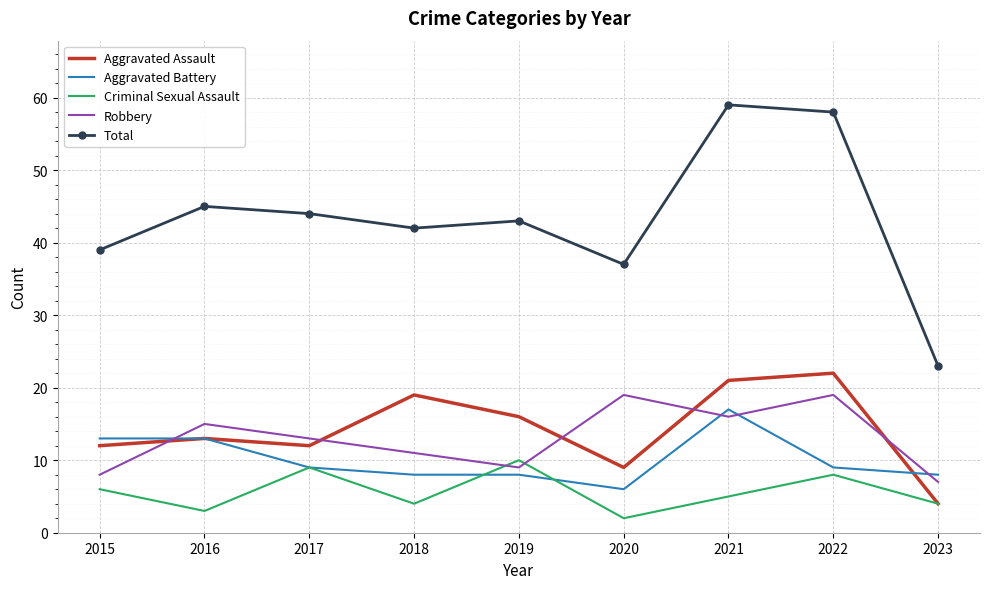

What is the sum of the Aggravated Assault values at 2020 and 2017?

21